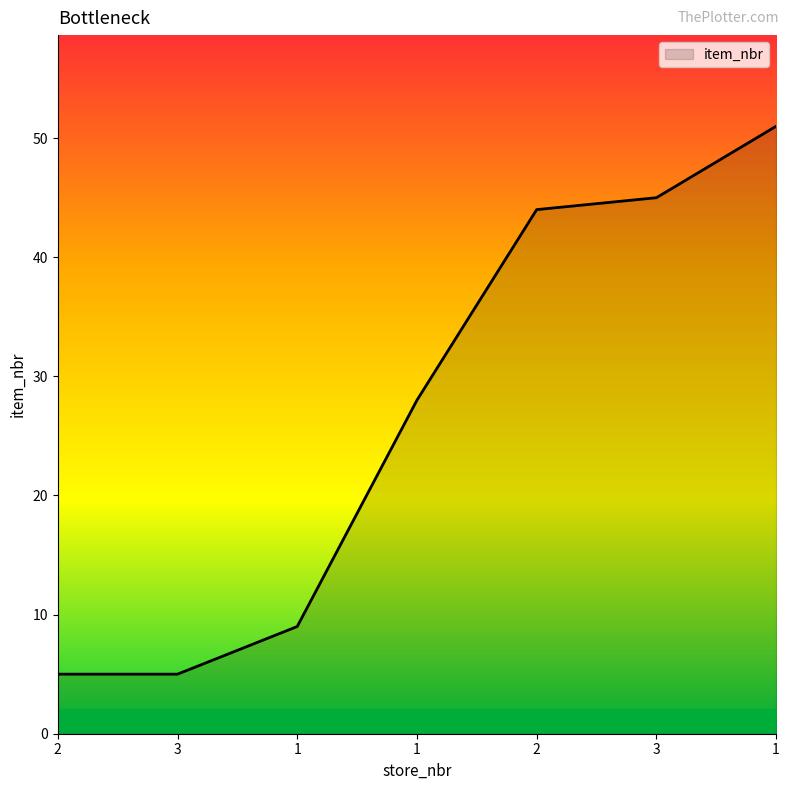

Is this an area chart (filled region under the line)?

Yes